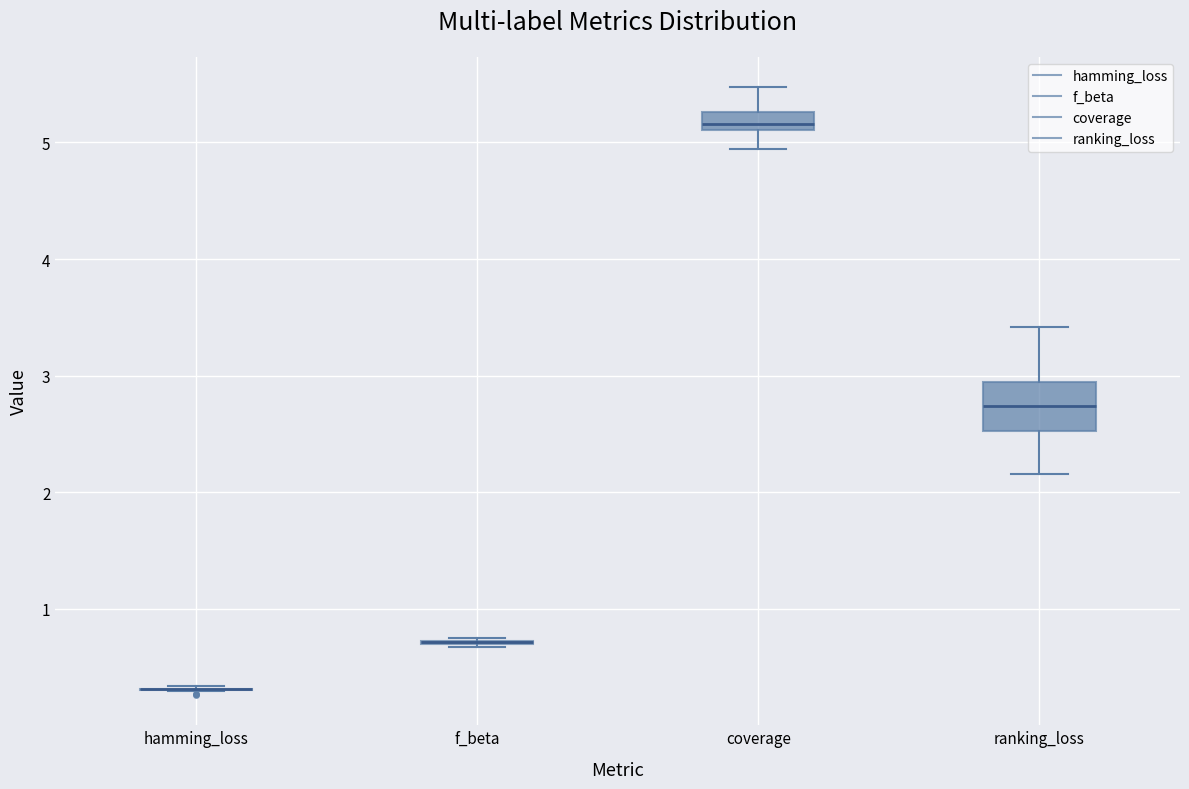

Reading left to right, transcribe this box plot: for each box, give where its median line is, the range the box spans, and where its two whiskers end, as read against the y-axis. The values are not printed on the chart, so give them approximately, as read against the axis.

hamming_loss: box collapsed to a line at 0.3, whiskers 0.3 to 0.3
f_beta: box collapsed to a line at 0.7, whiskers 0.7 to 0.7
coverage: median 5.2, box 5.1 to 5.3, whiskers 4.9 to 5.5
ranking_loss: median 2.7, box 2.5 to 2.9, whiskers 2.2 to 3.4